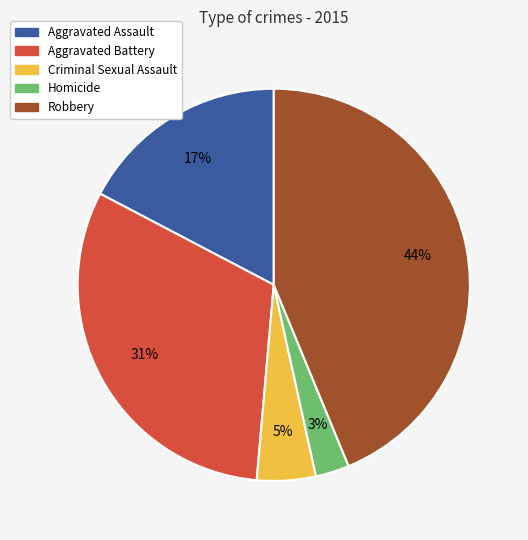

Combined, do Aggravated Assault and Homicide account for over 50%?

No